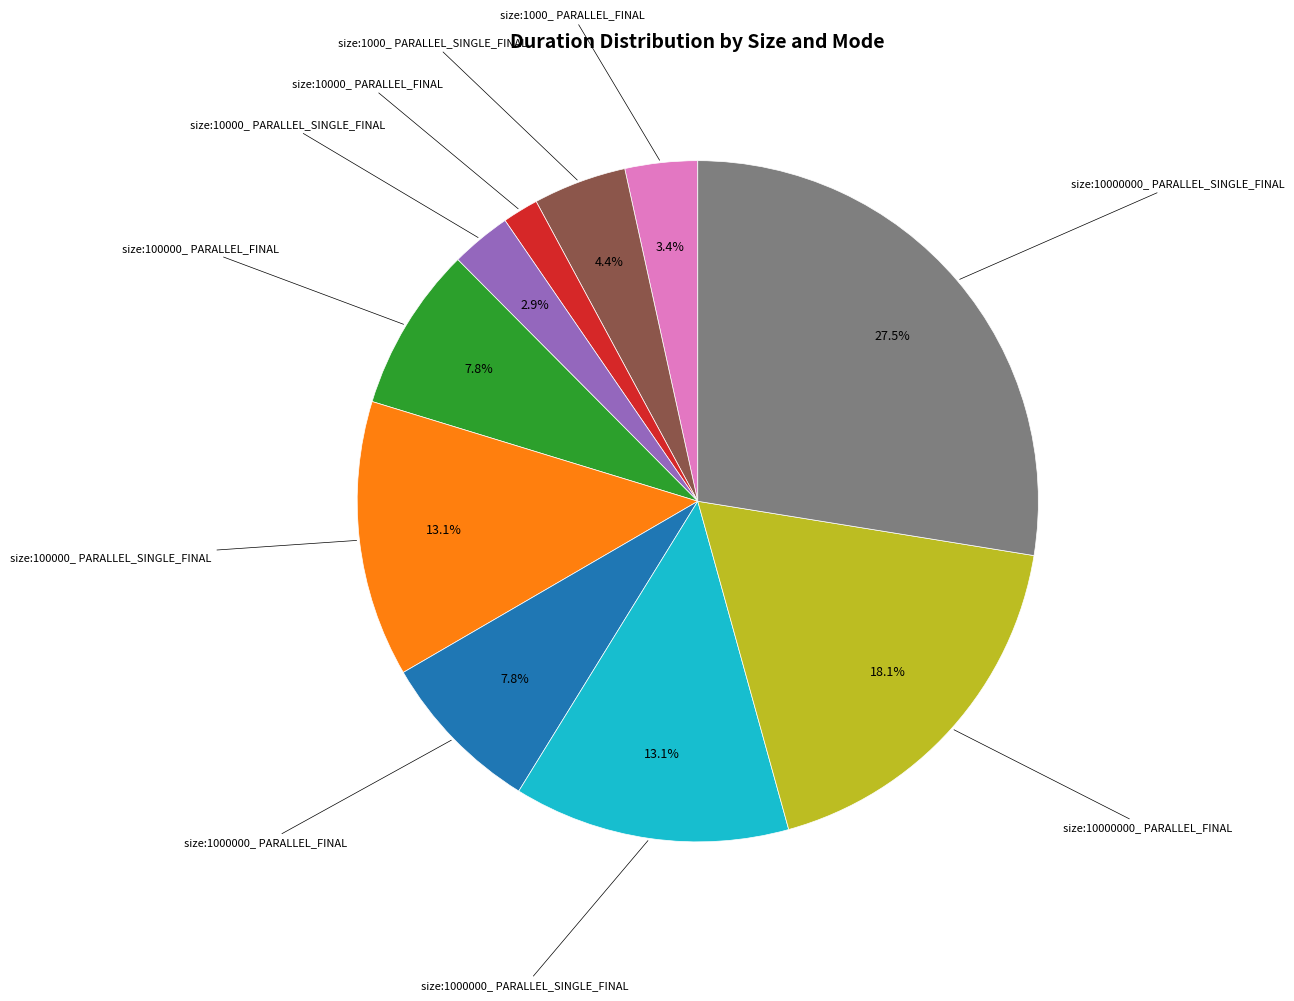

Is there any slice that represents more than half of the pie?

No